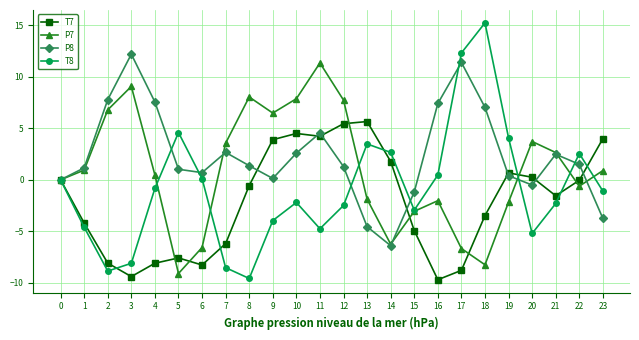

True or false: P7 and T8 cross at least once.

True